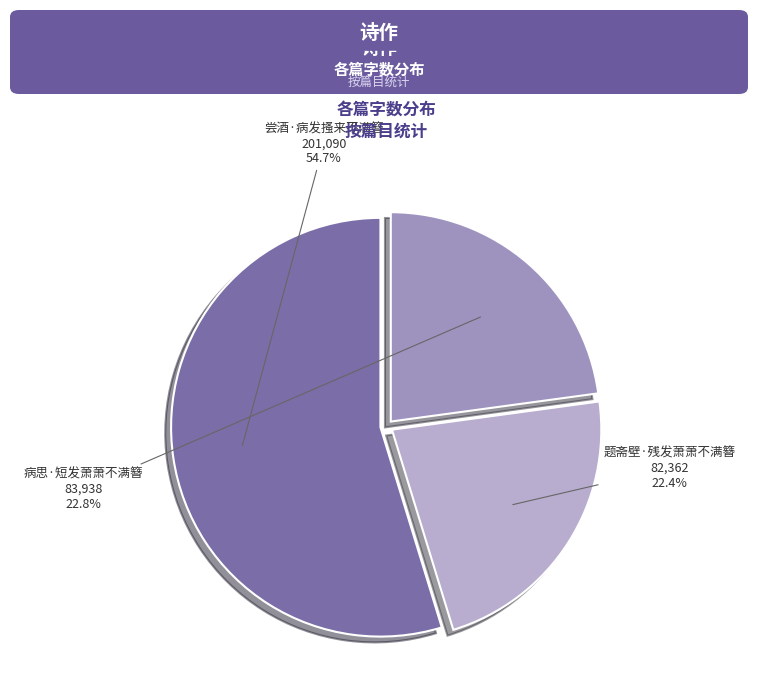

To the nearest percent, what portion does 题斋壁·残发萧萧不满簪 represent?

22%